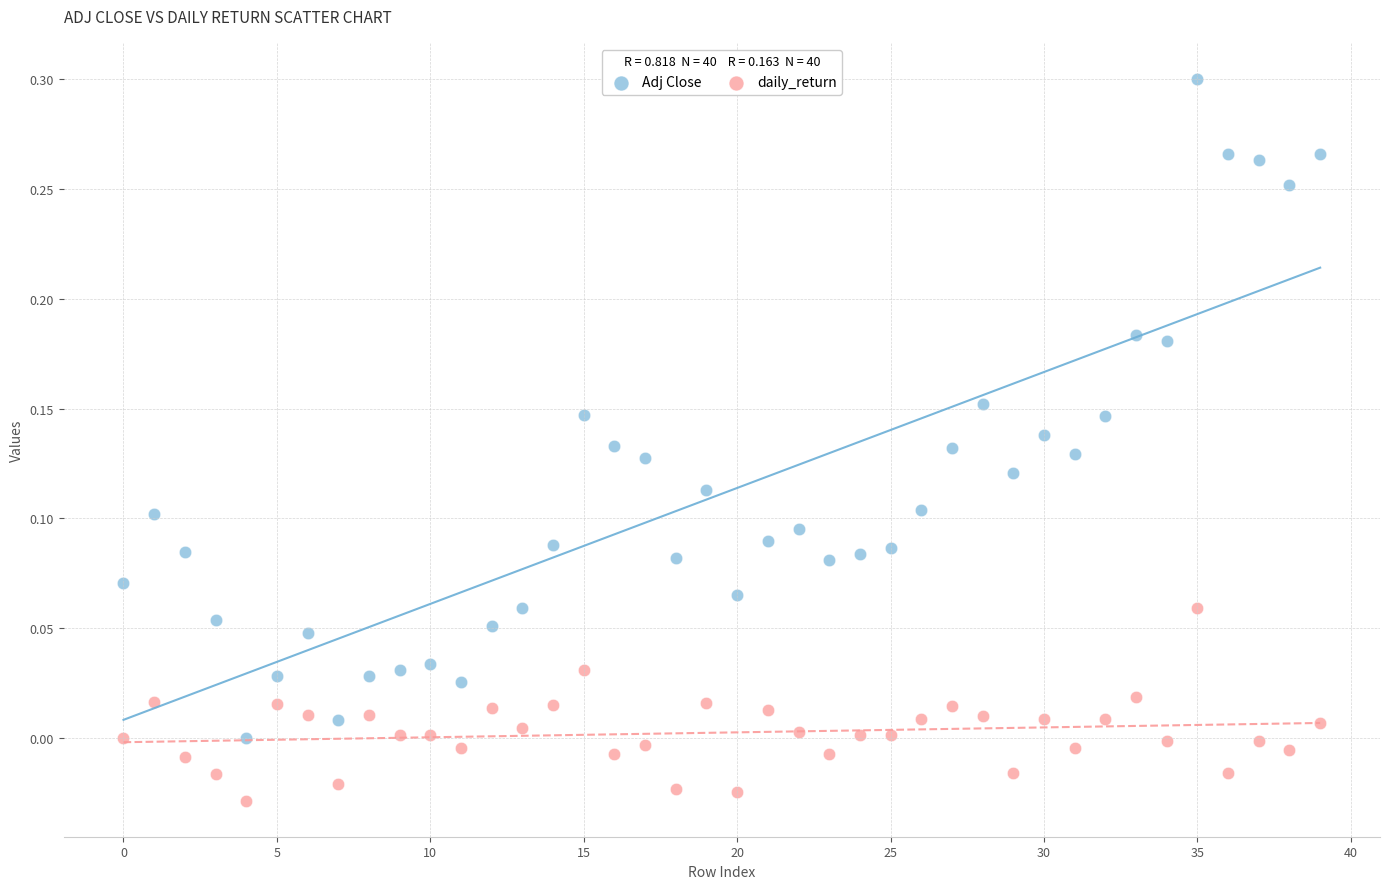

What are all the series names shown in the legend?

Adj Close, daily_return